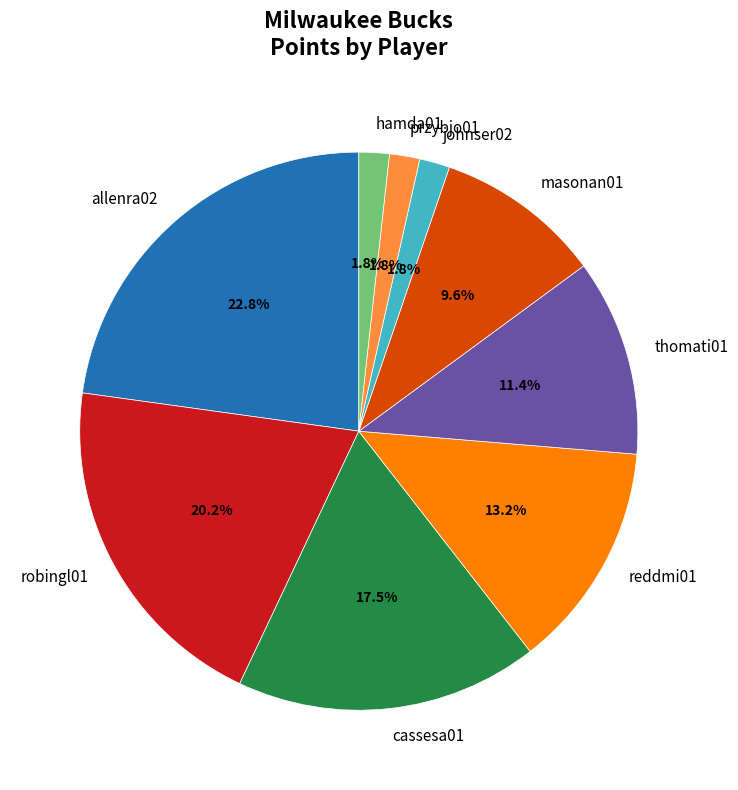

Does allenra02 represent more than half of the total?

No